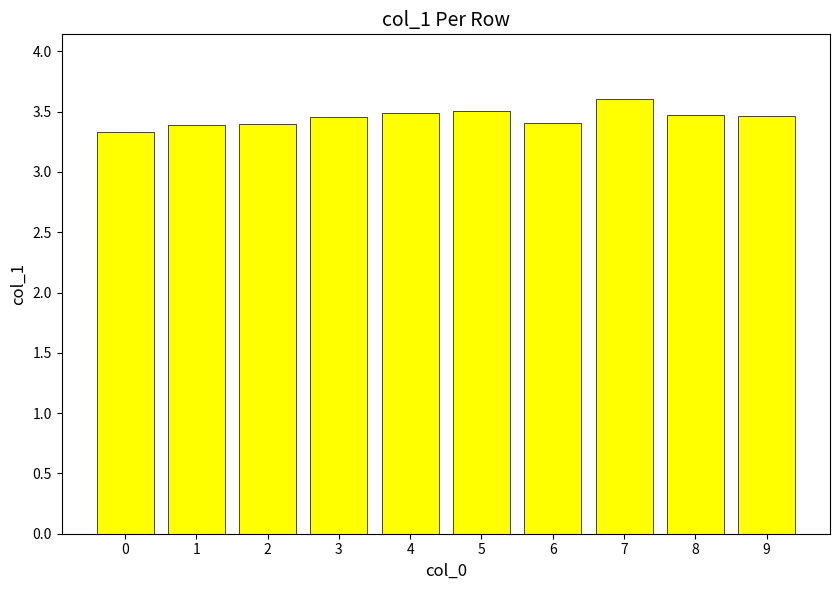

Which label corresponds to the largest value in the chart?

7